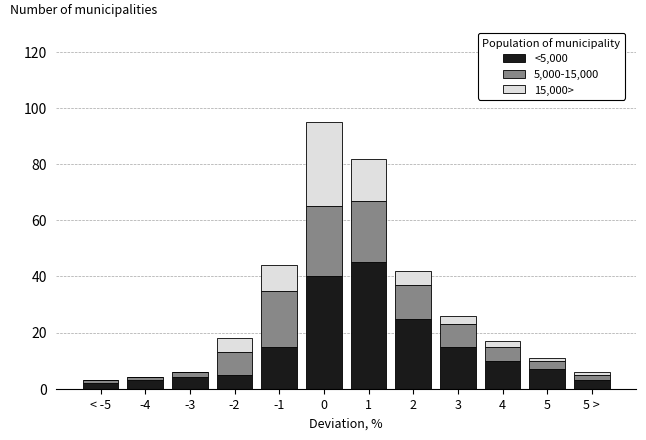

The value of <5,000 at -2 is 5. True or false?

True